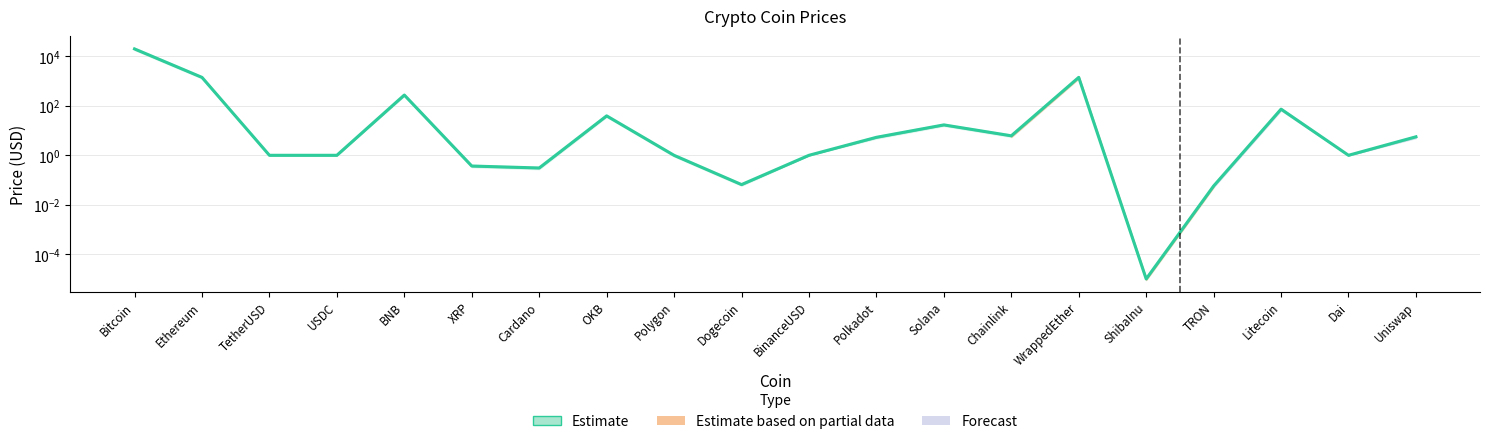

Which has a higher value, XRP or TRON?

XRP